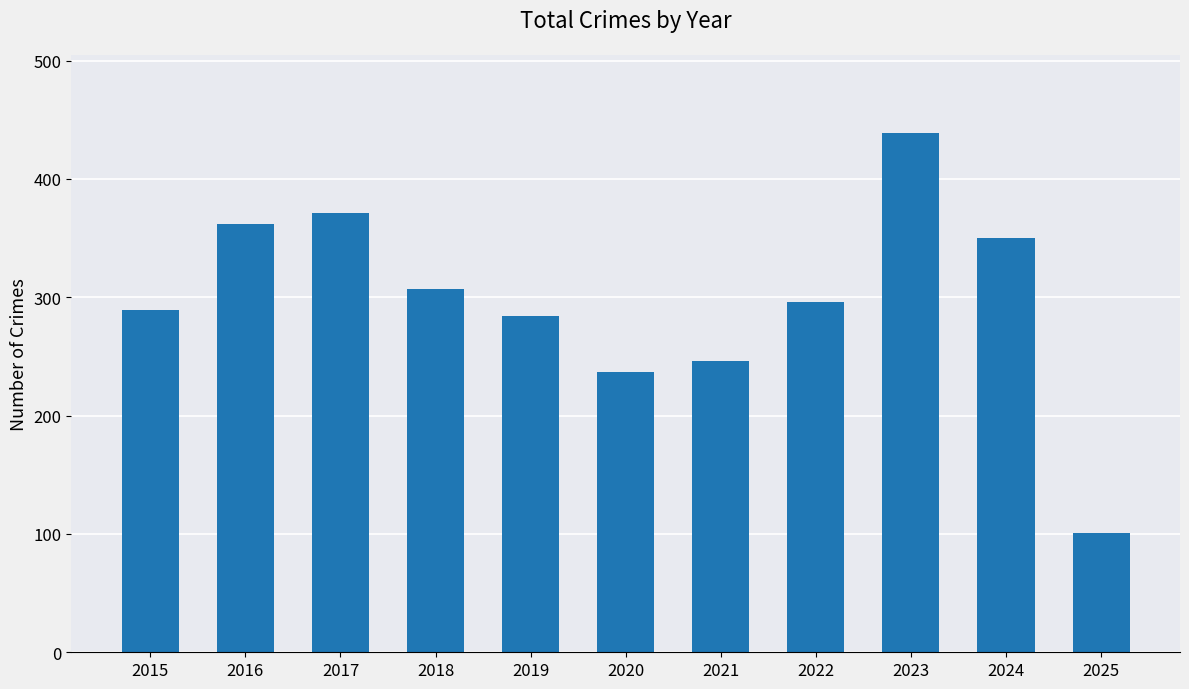

What is the value of the 8th bar from the left?

296